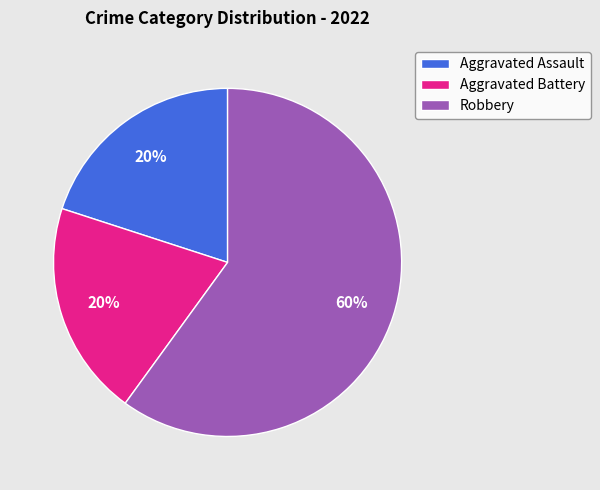

Is it true that Aggravated Assault is 29% of the pie?

False